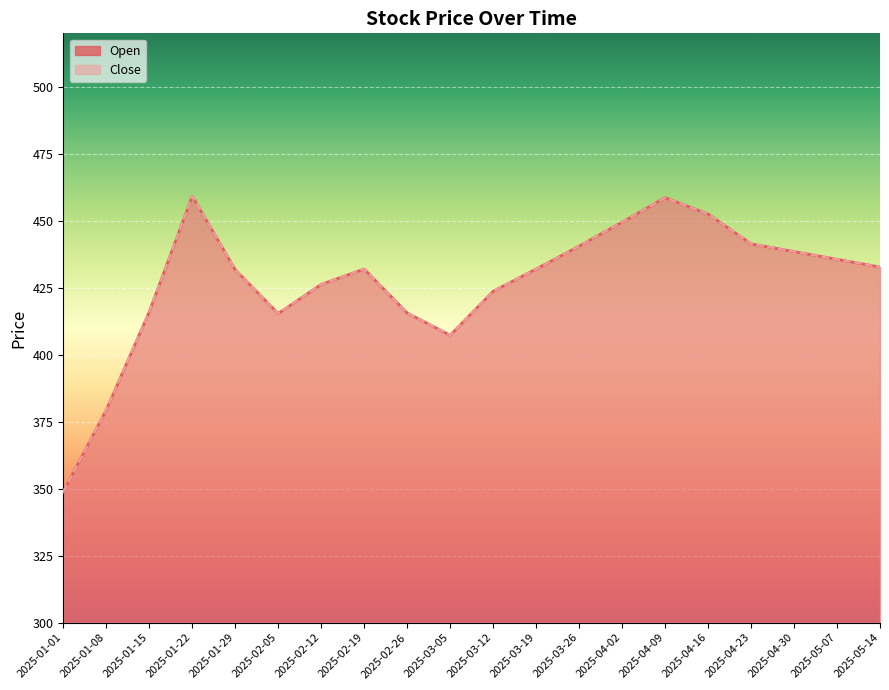

What is the smallest value displayed?

348.8